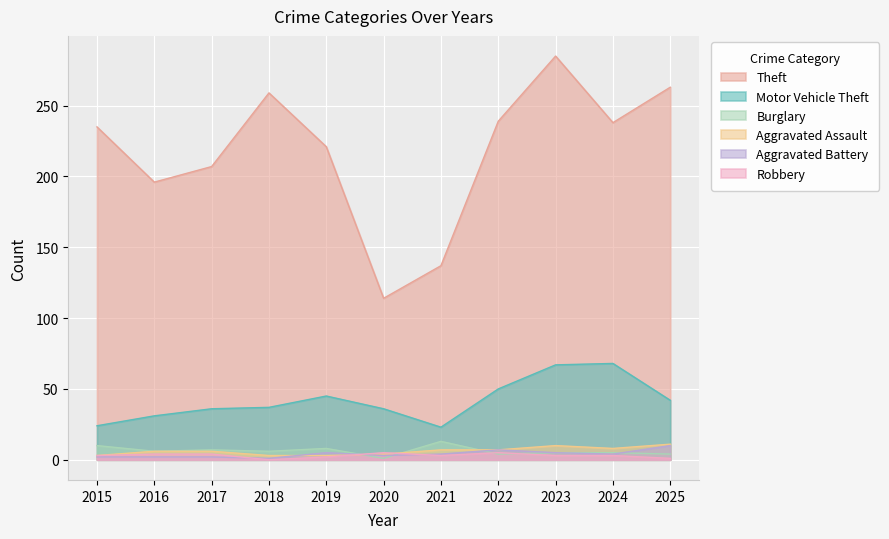

How many lines are shown in the chart?

6